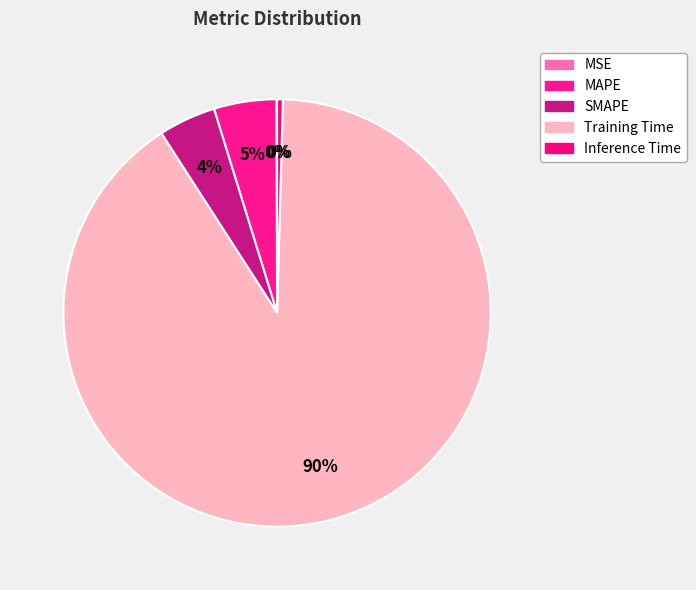

To the nearest percent, what is the combined percentage of SMAPE and Training Time?

95%